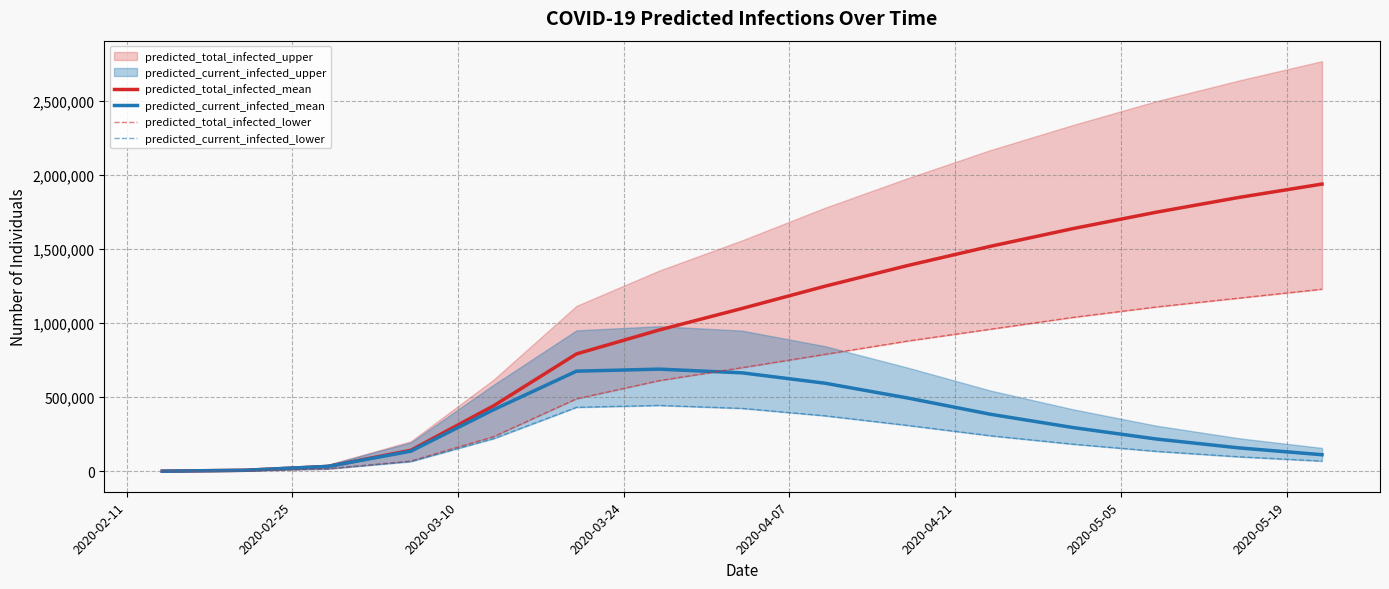

True or false: predicted_total_infected_lower has more than 0 interior local peaks.

False